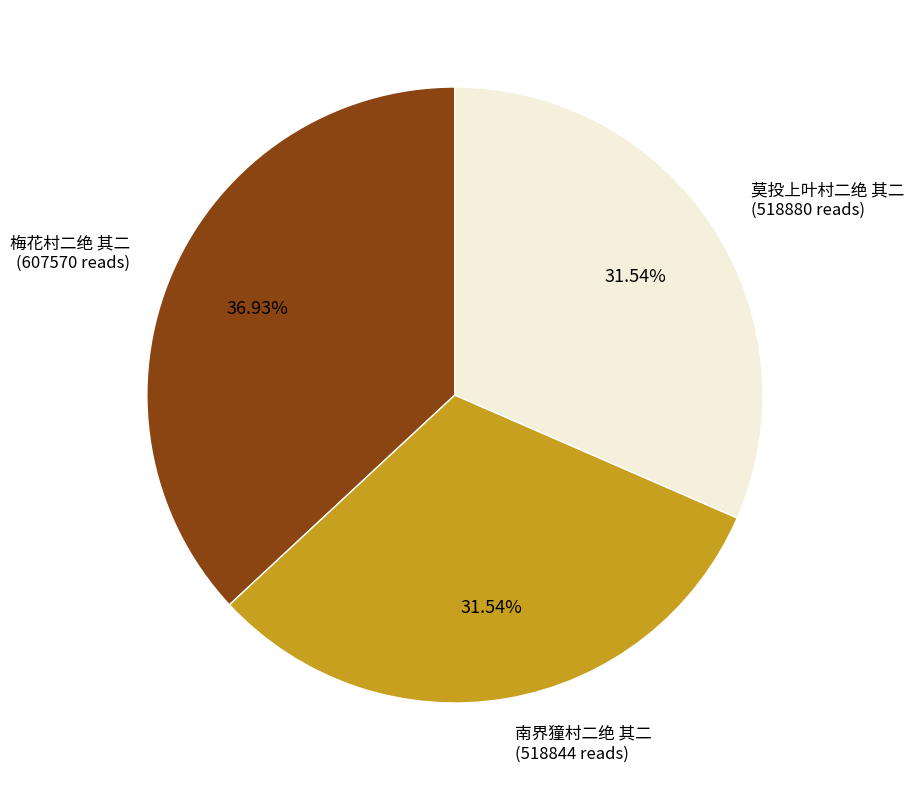

What is the ratio of the value at 梅花村二绝 其二 to the value at 南界獞村二绝 其二?

1.2